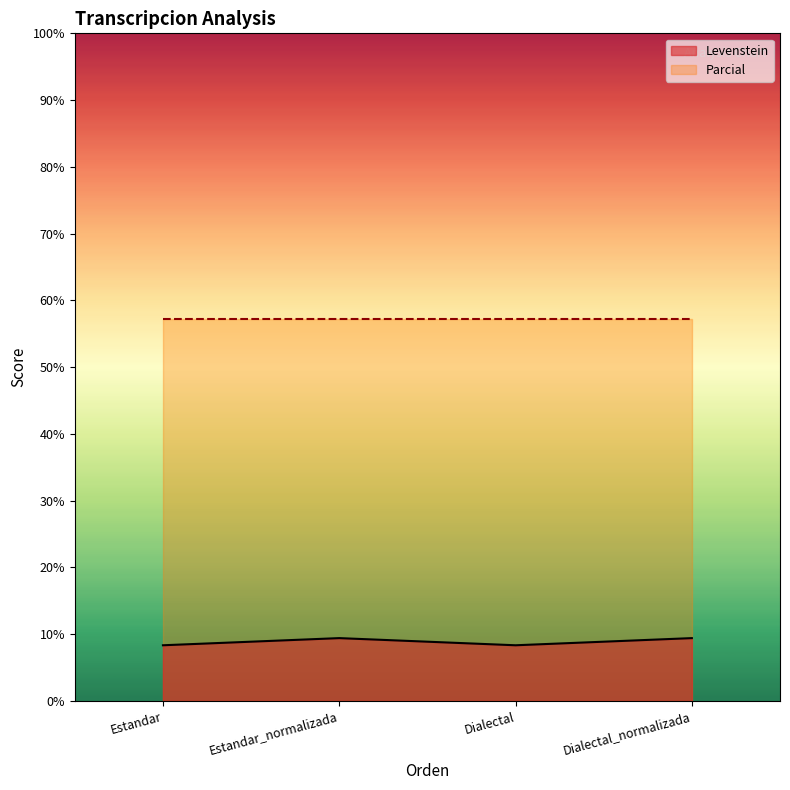

Which label corresponds to the largest value in the chart?

Estandar_normalizada